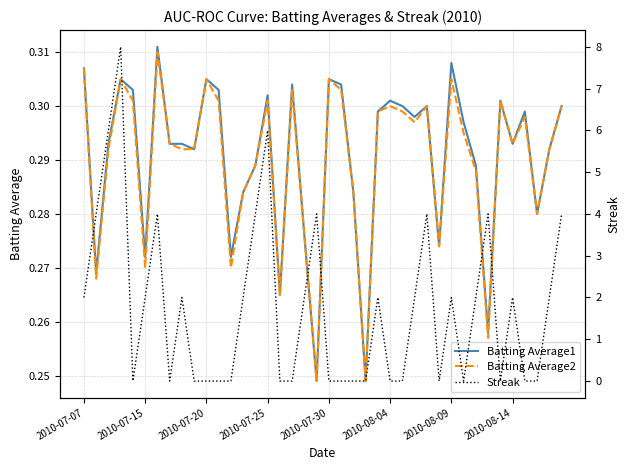

Between 14 and 23, which series saw the biggest shift?

Streak